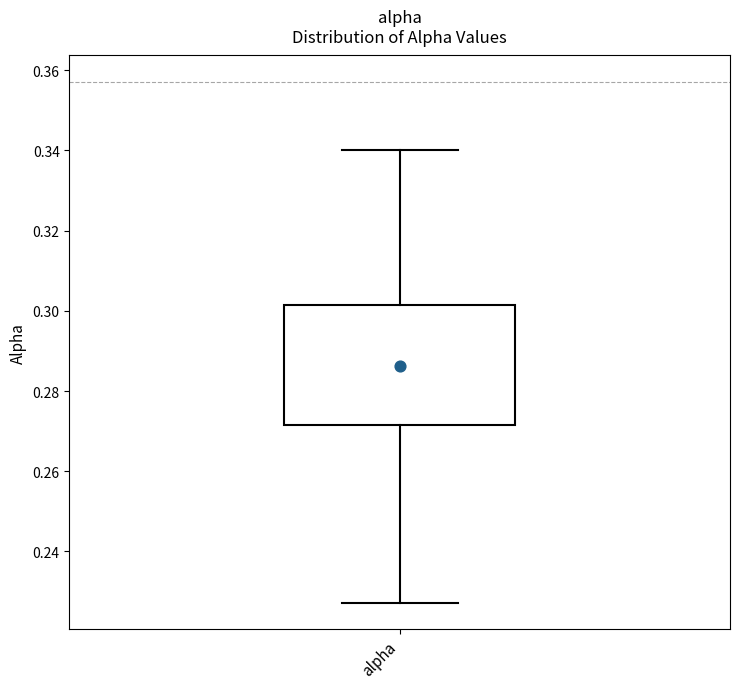

Transcribe this box plot: give where the median line is, the range the box spans, and where the two whiskers end, as read against the y-axis. The values are not printed on the chart, so give them approximately, as read against the axis.

median 0.286, box 0.272 to 0.302, whiskers 0.228 to 0.340